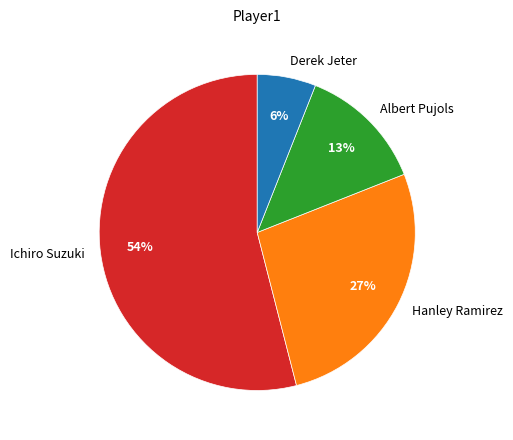

Is it true that Derek Jeter is 13% of the pie?

False